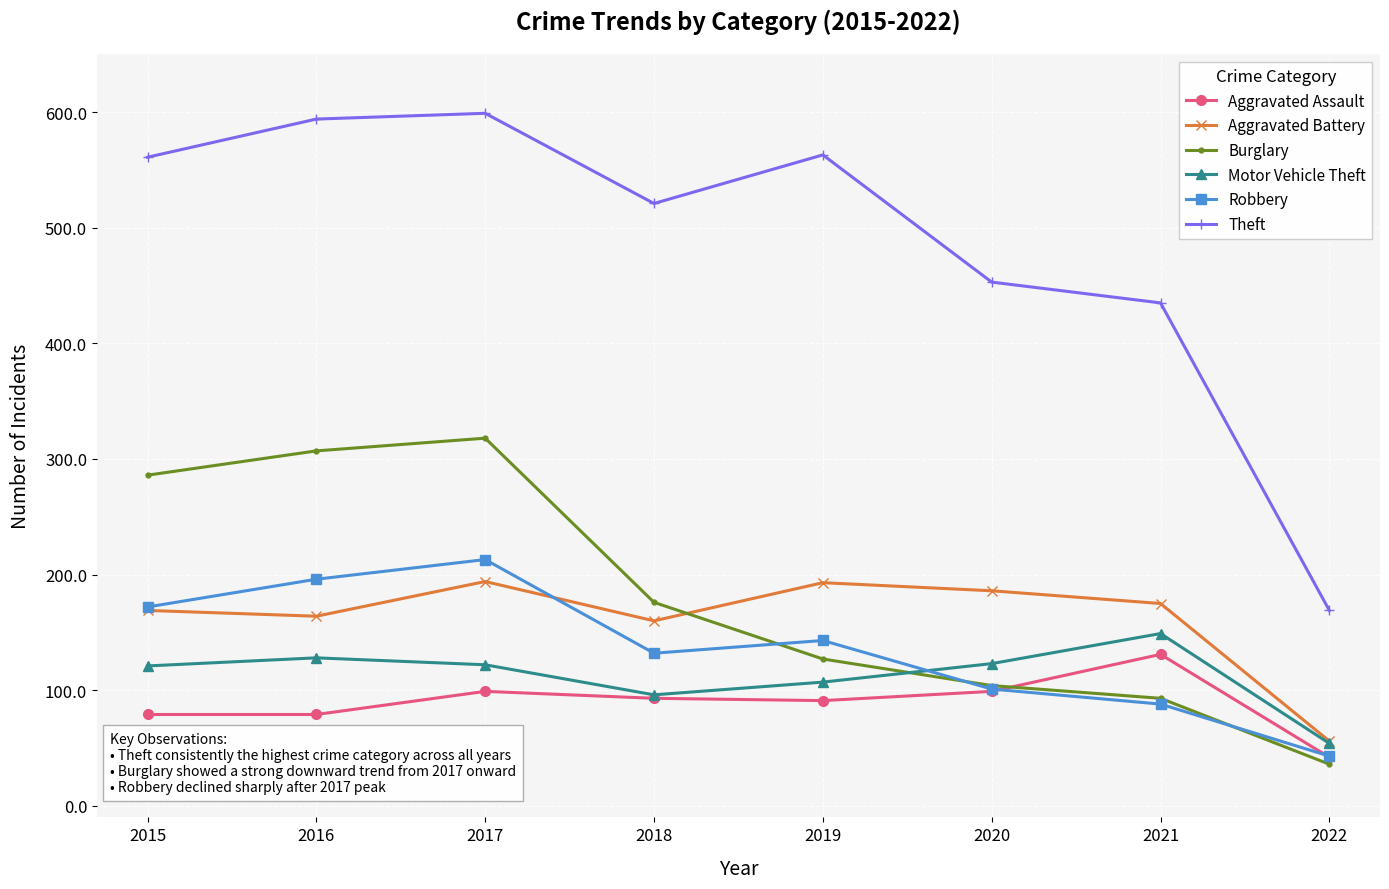

What is the greatest value displayed?

599